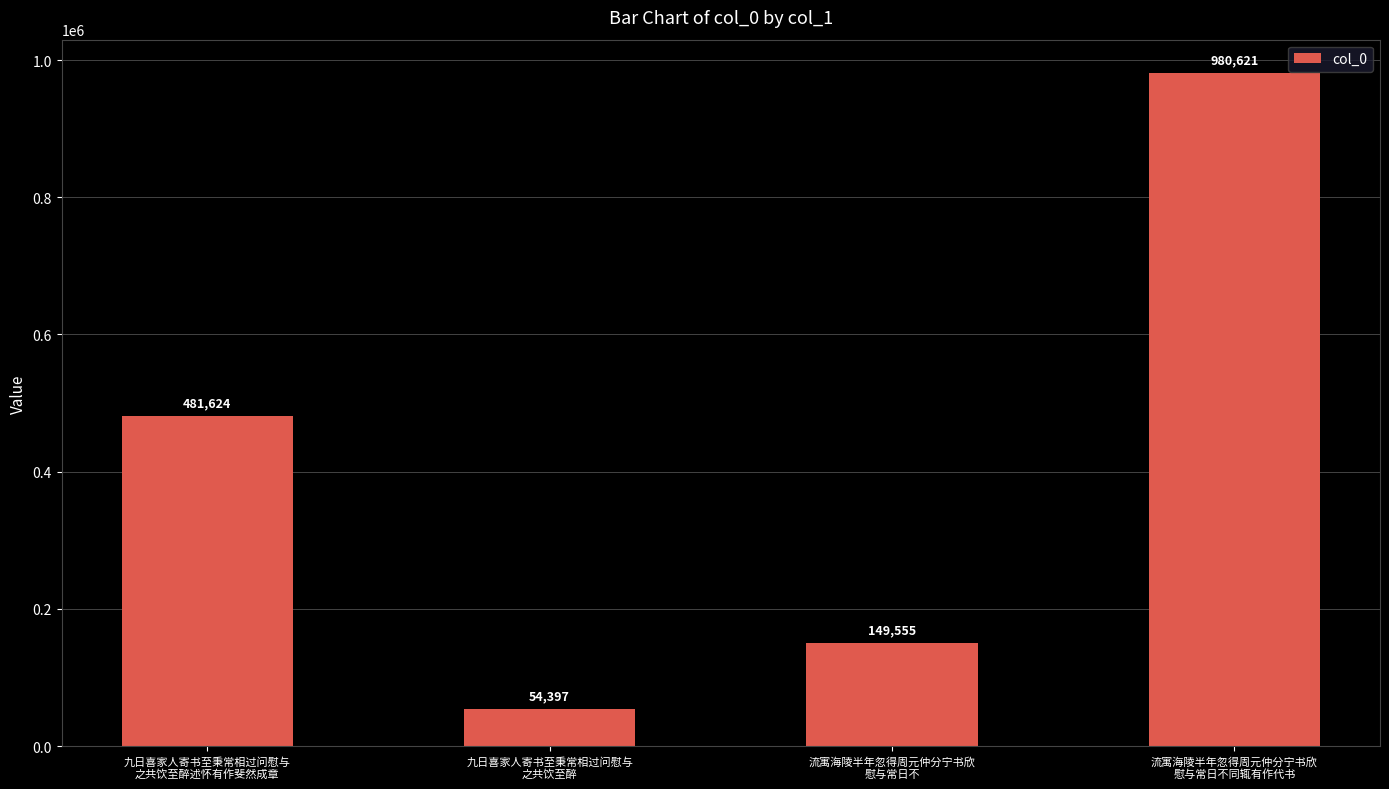

At which category does the chart reach its minimum across all series?

九日喜家人寄书至秉常相过问慰与
之共饮至醉